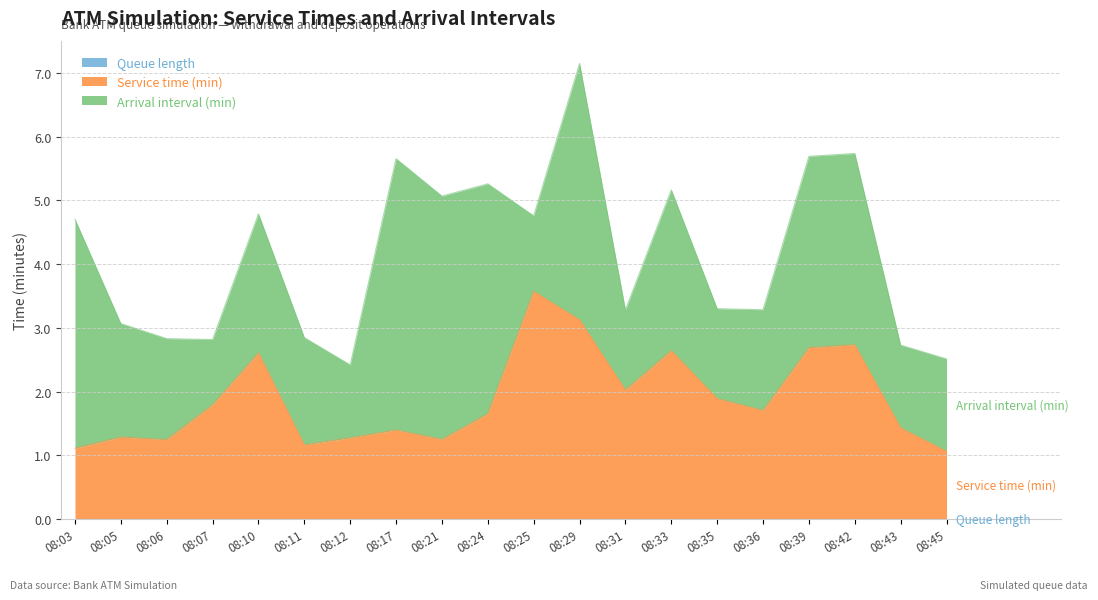

What is the difference between the highest and lowest values at 08:42?

3.0